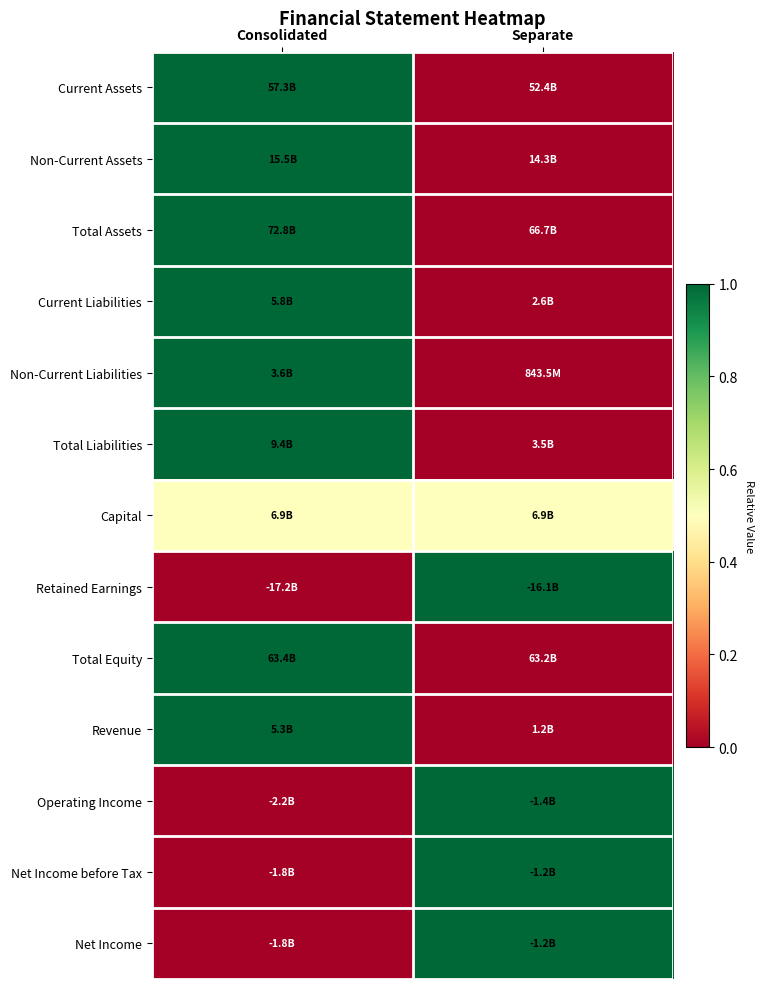

Reading right to left, transcribe all the data shown in this chart.

Current Assets: Separate=0.0	Consolidated=1.0
Non-Current Assets: Separate=0.0	Consolidated=1.0
Total Assets: Separate=0.0	Consolidated=1.0
Current Liabilities: Separate=0.0	Consolidated=1.0
Non-Current Liabilities: Separate=0.0	Consolidated=1.0
Total Liabilities: Separate=0.0	Consolidated=1.0
Capital: Separate=0.5	Consolidated=0.5
Retained Earnings: Separate=1.0	Consolidated=0.0
Total Equity: Separate=0.0	Consolidated=1.0
Revenue: Separate=0.0	Consolidated=1.0
Operating Income: Separate=1.0	Consolidated=0.0
Net Income before Tax: Separate=1.0	Consolidated=0.0
Net Income: Separate=1.0	Consolidated=0.0